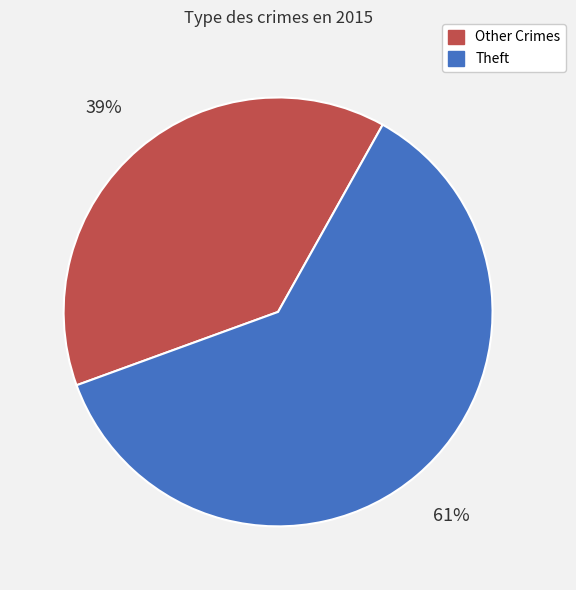

How many slices are in this pie chart?

2